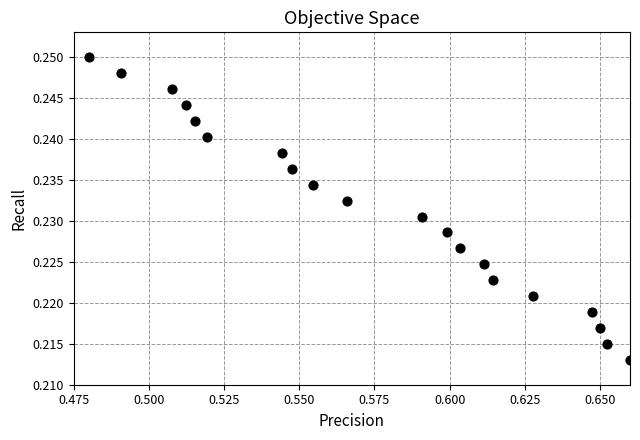

Count the number of points in this scatter plot.

20